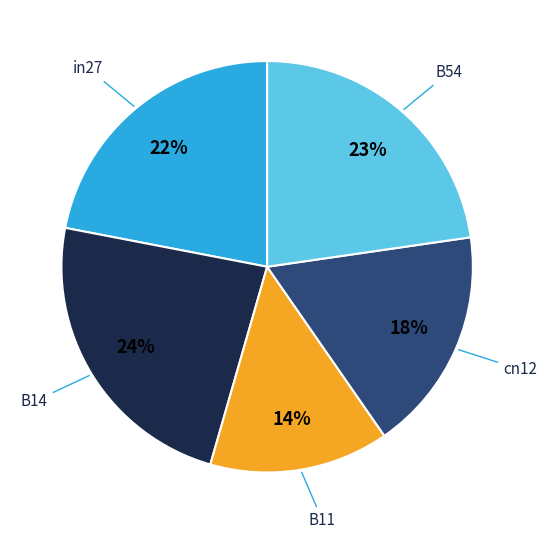

To the nearest percent, what is the combined percentage of B54 and B11?

37%